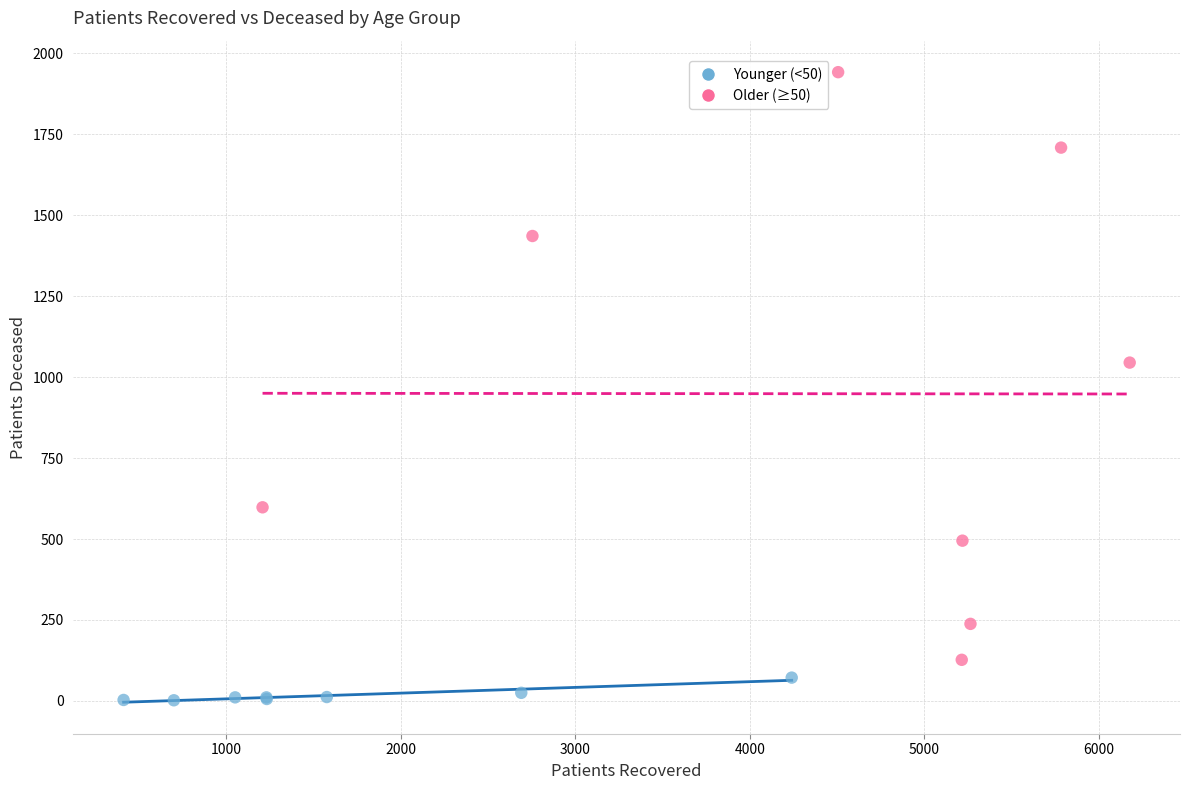

Which series reaches the maximum Y coordinate?

Older (≥50)